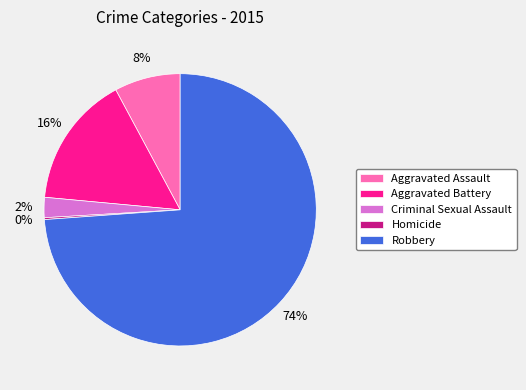

What percentage is the Robbery slice, to the nearest percent?

74%